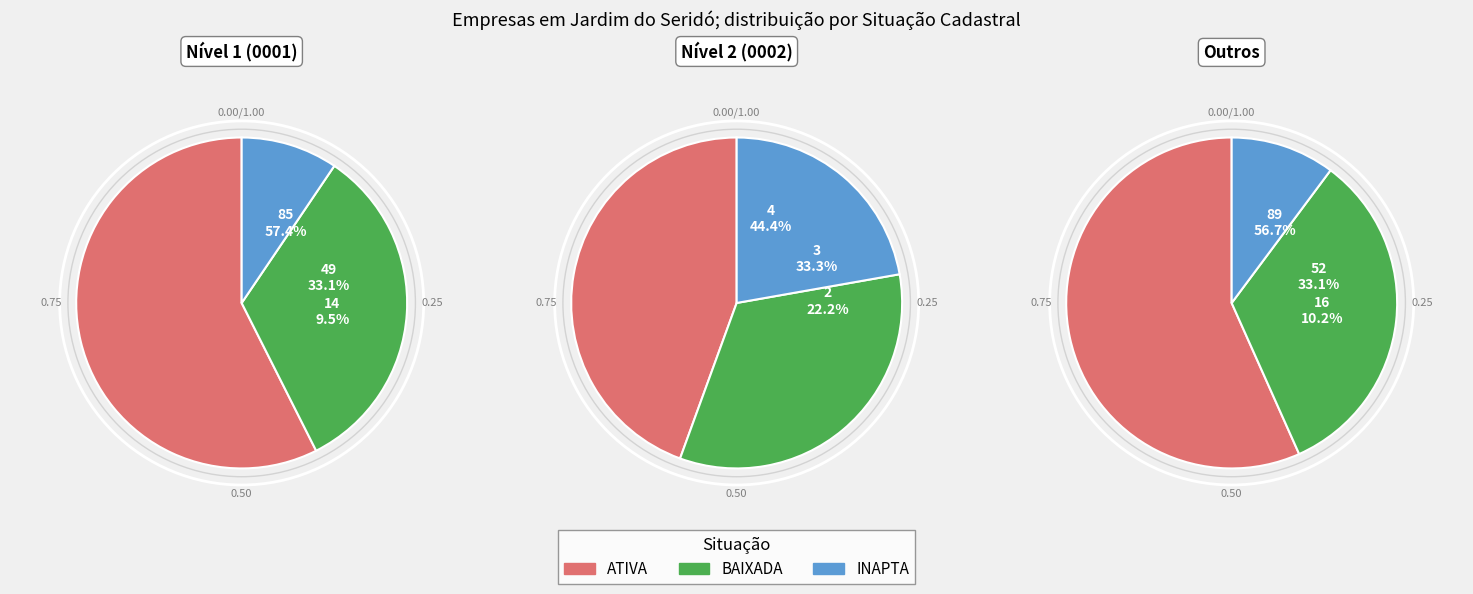

Count the number of slices in the pie.

3